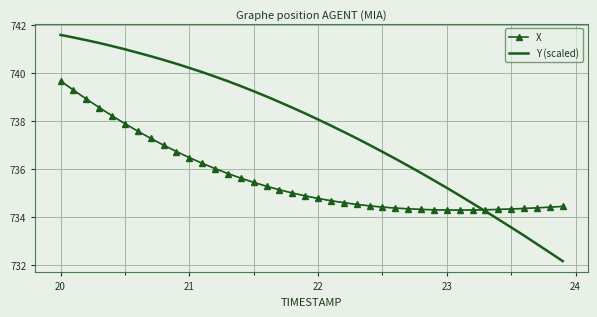

Rank the series by their average value, from highest to lowest.

Y (scaled), X